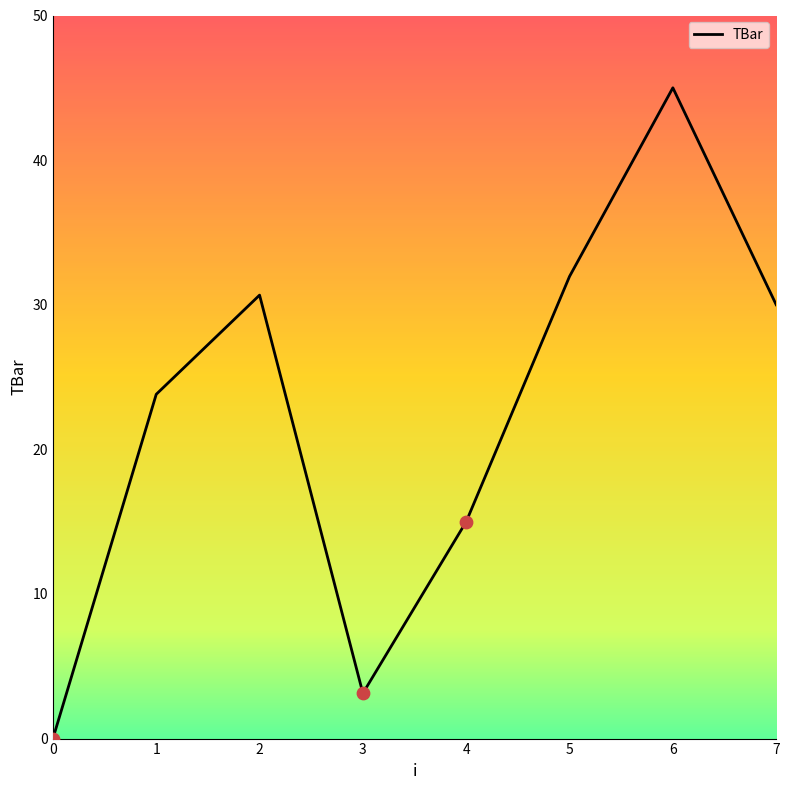

What is the ratio of the value at 1 to the value at 5?

0.7